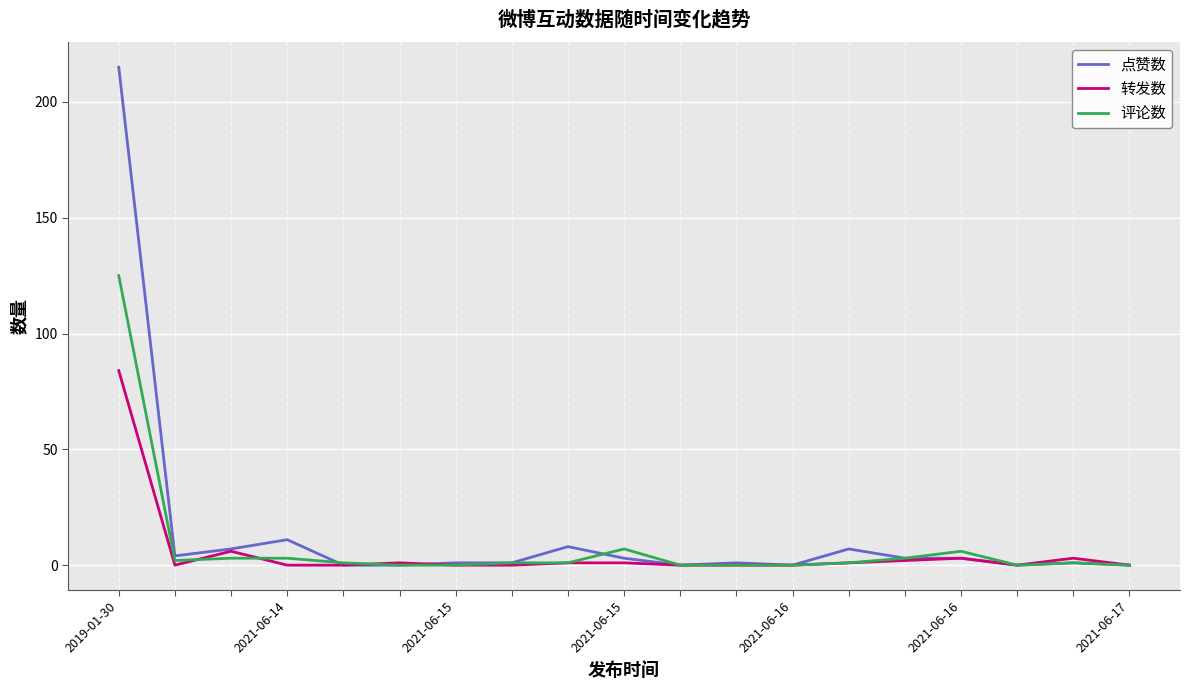

At how many categories does at least one series exceed 89?

1